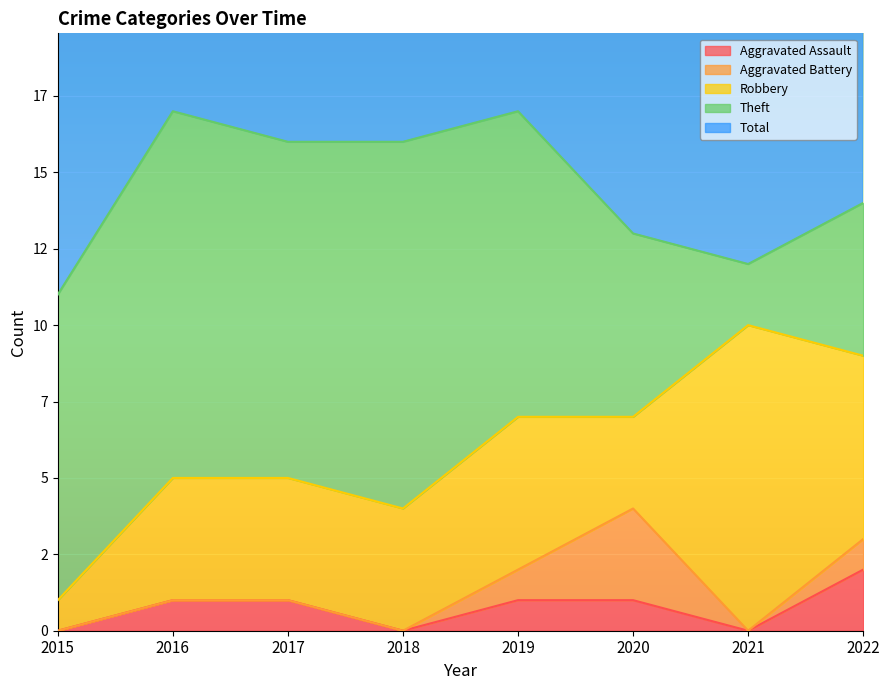

How many distinct data groups are displayed?

5